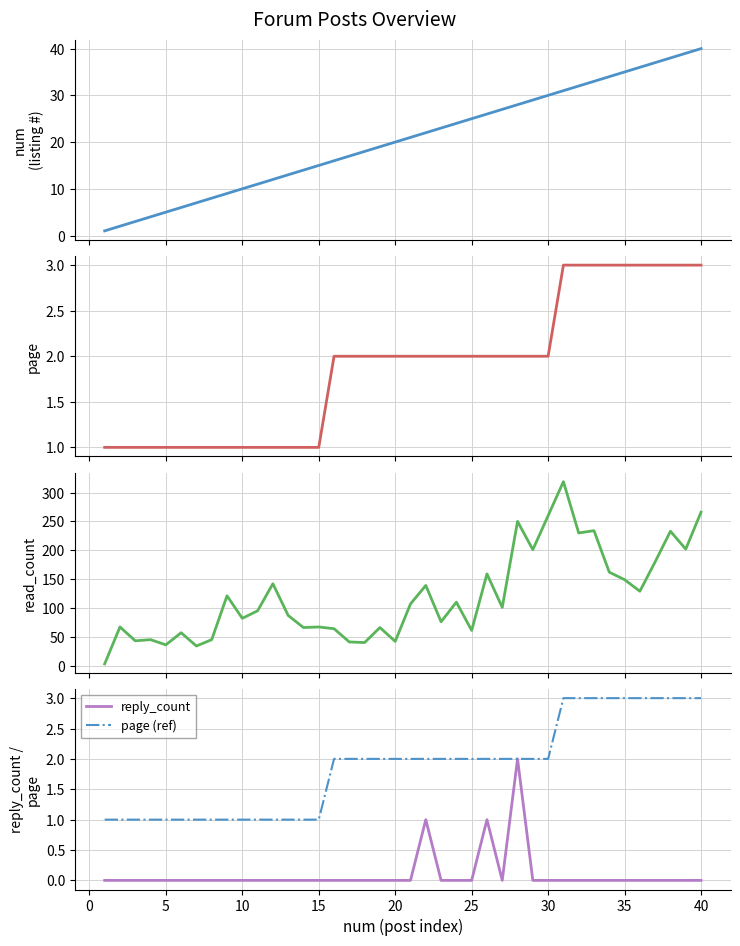

Reading left to right, transcribe all the data shown in this chart.

num: 1	2	3	4	5	6	7	8	9	10	11	12	13	14	15	16	17	18	19	20	21	22	23	24	25	26	27	28	29	30	31	32	33	34	35	36	37	38	39	40
page: 1	1	1	1	1	1	1	1	1	1	1	1	1	1	1	2	2	2	2	2	2	2	2	2	2	2	2	2	2	2	3	3	3	3	3	3	3	3	3	3
read_count: 3	67	43	45	36	57	34	45	121	82	95	142	87	66	67	64	41	40	66	42	107	139	76	110	61	159	101	250	201	260	319	230	234	162	149	129	180	233	202	266
reply_count: 0	0	0	0	0	0	0	0	0	0	0	0	0	0	0	0	0	0	0	0	0	1	0	0	0	1	0	2	0	0	0	0	0	0	0	0	0	0	0	0
page (ref): 1	1	1	1	1	1	1	1	1	1	1	1	1	1	1	2	2	2	2	2	2	2	2	2	2	2	2	2	2	2	3	3	3	3	3	3	3	3	3	3